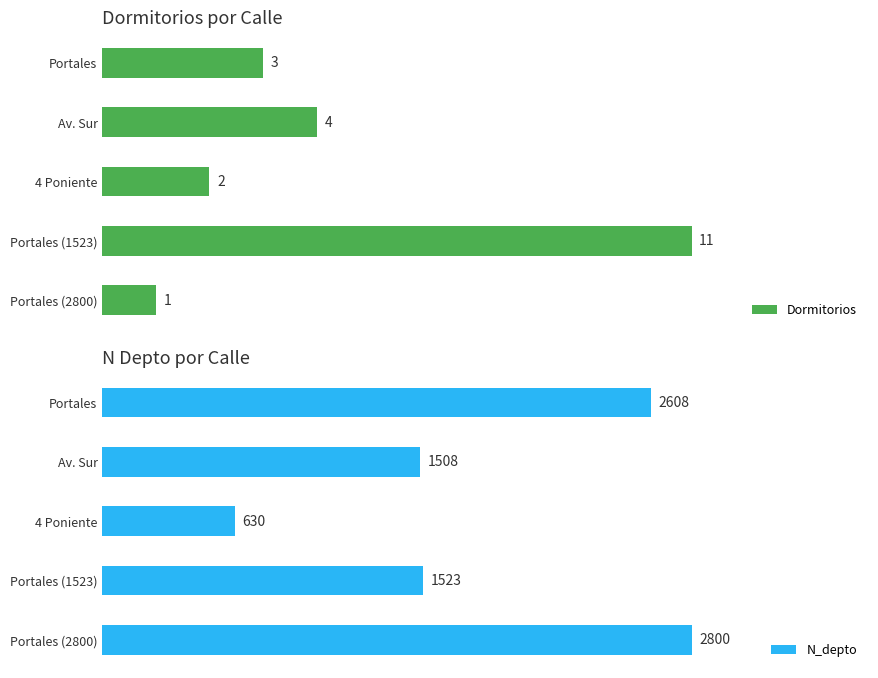

List the series in order of their overall mean, lowest first.

Dormitorios, N_depto